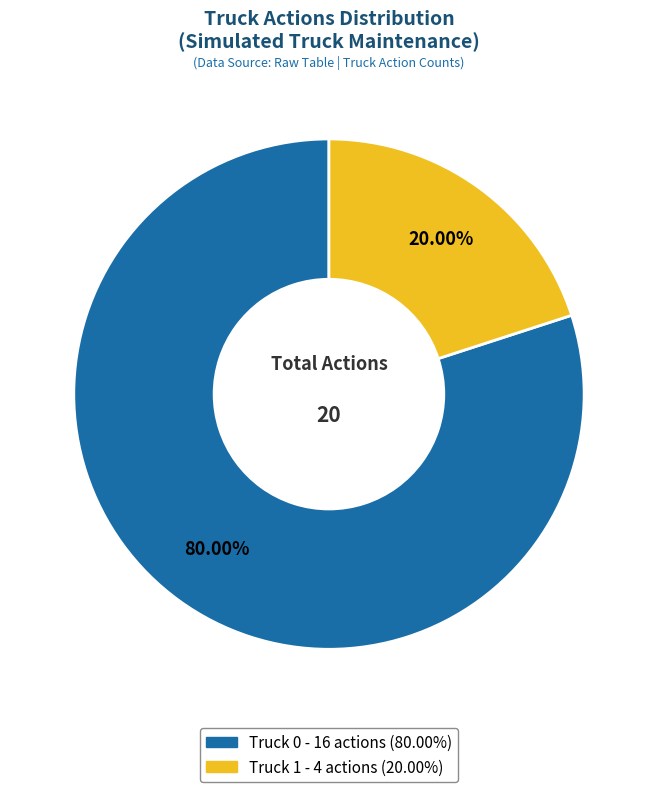

To the nearest percent, what is the difference between the largest and smallest slice percentages?

60%